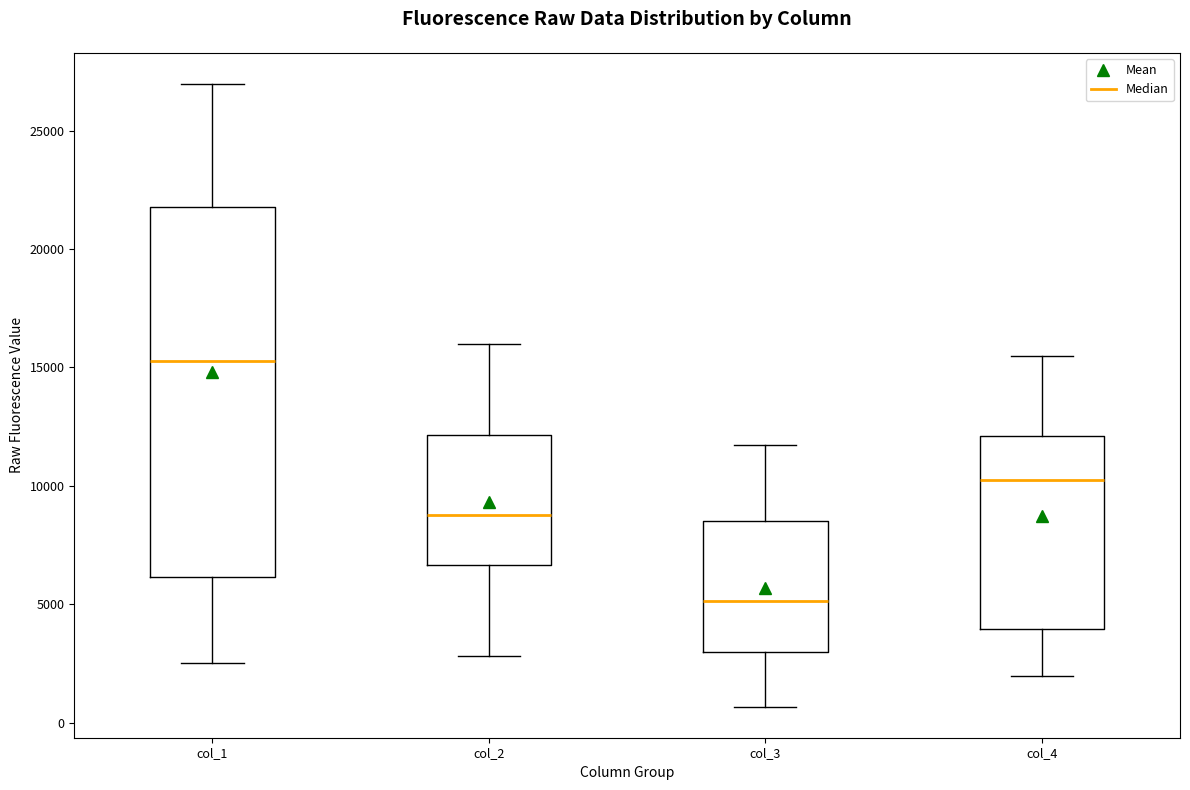

Which box's median line is the lowest?

col_3